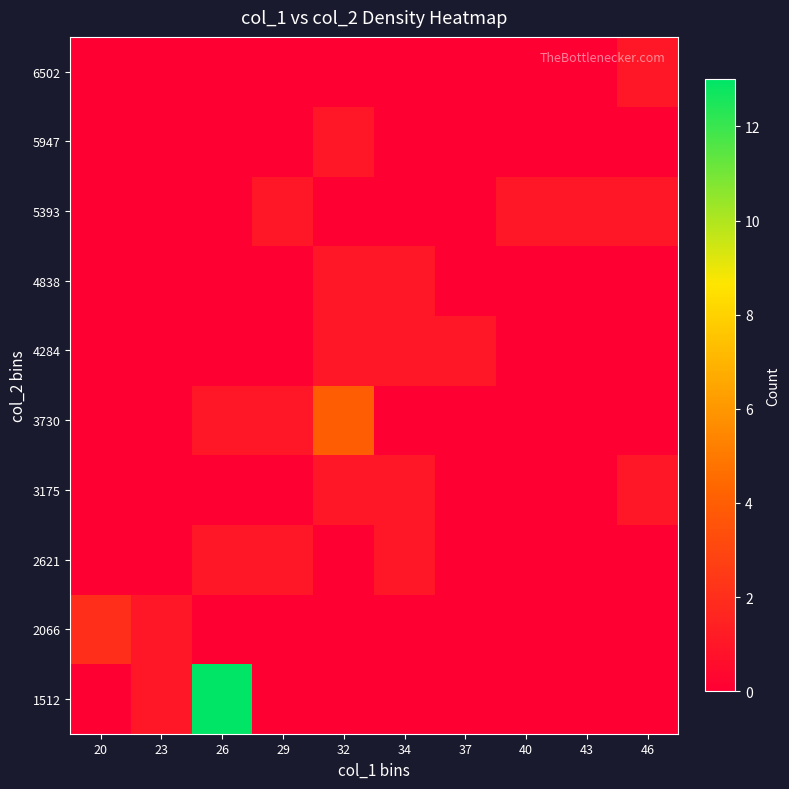

Reading left to right, transcribe all the data shown in this chart.

1512: 20=0	23=1	26=13	29=0	32=0	34=0	37=0	40=0	43=0	46=0
2066: 20=2	23=1	26=0	29=0	32=0	34=0	37=0	40=0	43=0	46=0
2621: 20=0	23=0	26=1	29=1	32=0	34=1	37=0	40=0	43=0	46=0
3175: 20=0	23=0	26=0	29=0	32=1	34=1	37=0	40=0	43=0	46=1
3730: 20=0	23=0	26=1	29=1	32=4	34=0	37=0	40=0	43=0	46=0
4284: 20=0	23=0	26=0	29=0	32=1	34=1	37=1	40=0	43=0	46=0
4838: 20=0	23=0	26=0	29=0	32=1	34=1	37=0	40=0	43=0	46=0
5393: 20=0	23=0	26=0	29=1	32=0	34=0	37=0	40=1	43=1	46=1
5947: 20=0	23=0	26=0	29=0	32=1	34=0	37=0	40=0	43=0	46=0
6502: 20=0	23=0	26=0	29=0	32=0	34=0	37=0	40=0	43=0	46=1